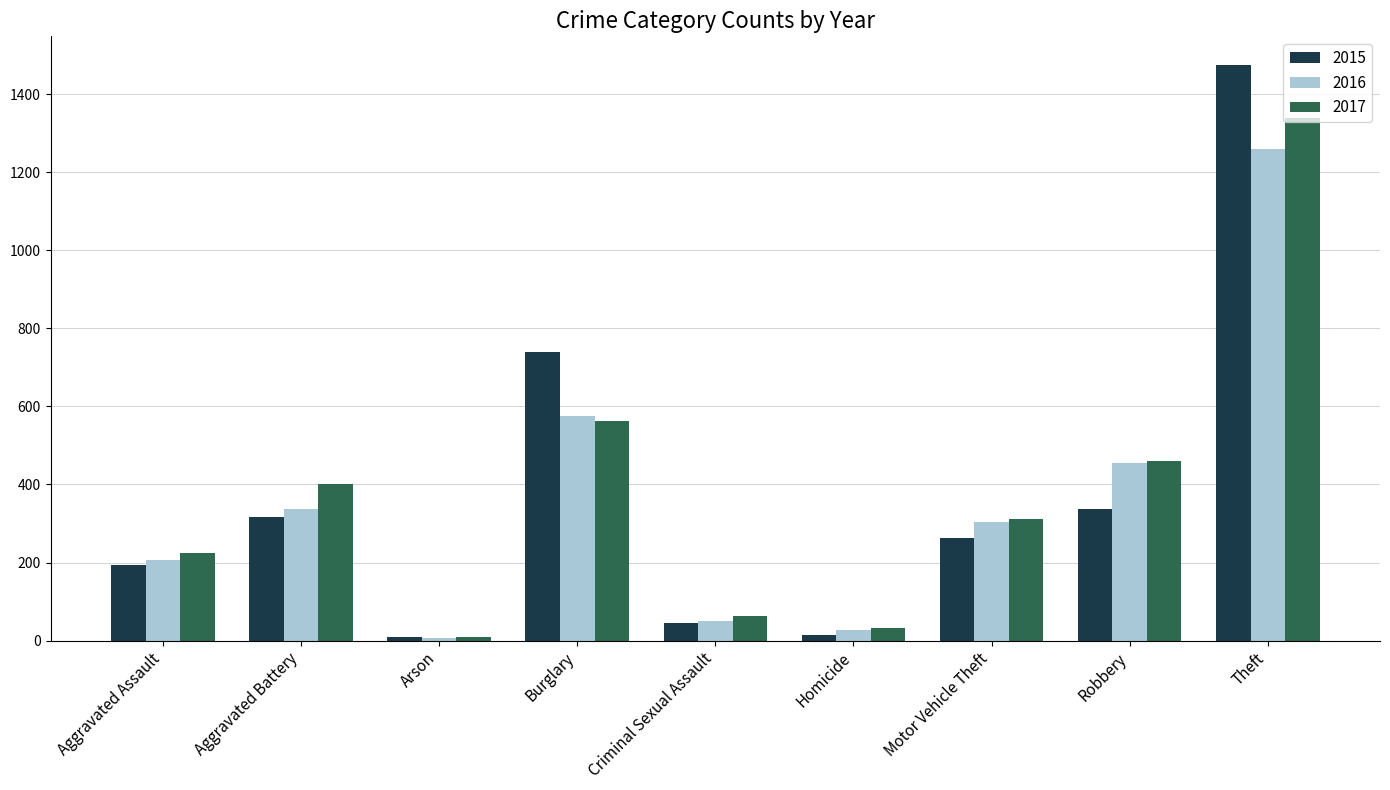

Rank the series by their maximum value, from highest to lowest.

2015, 2017, 2016